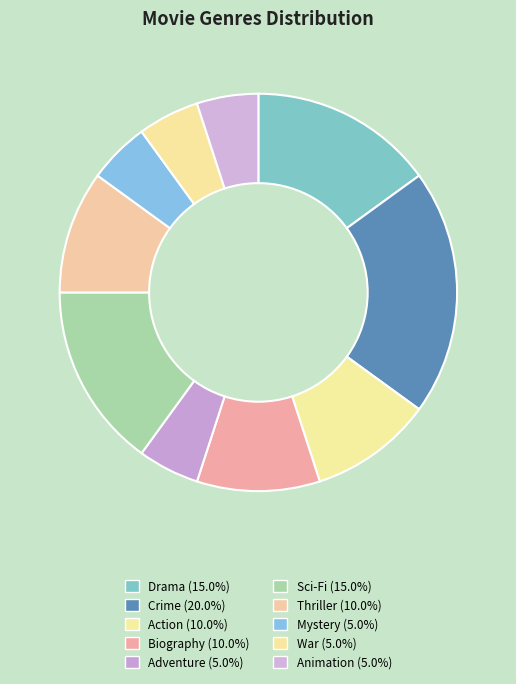

To the nearest percent, what portion does Drama represent?

15%